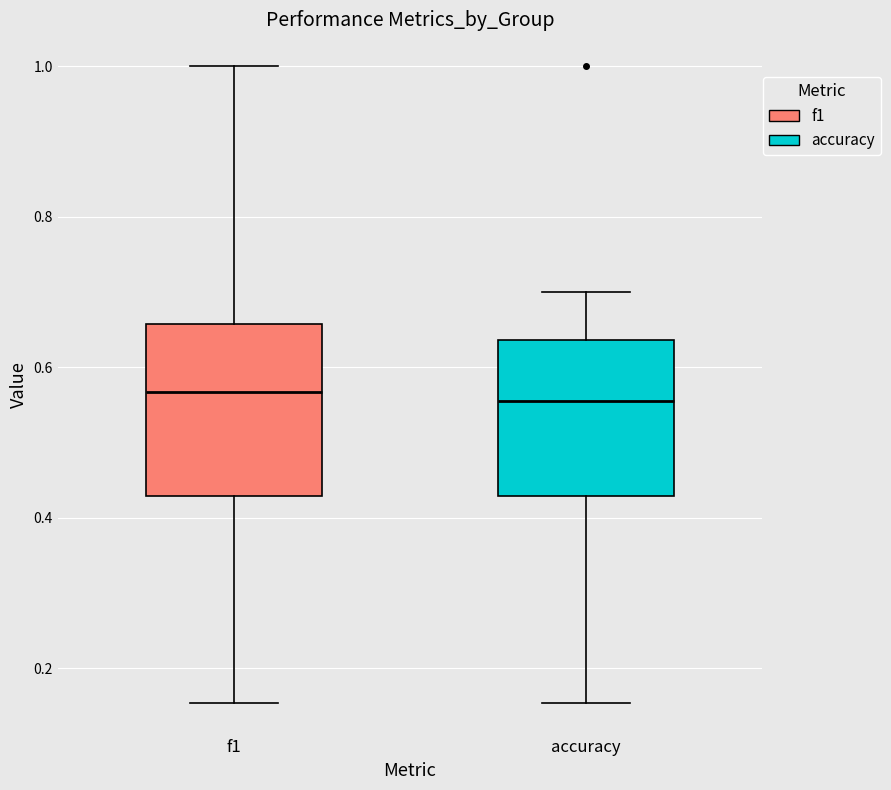

Reading left to right, read every box against the y-axis: the position of its median line, the range the box covers, and the ends of its whiskers. The values are not printed on the chart, so give them approximately, as read against the axis.

f1: median 0.56, box 0.42 to 0.66, whiskers 0.16 to 1.00
accuracy: median 0.56, box 0.42 to 0.64, whiskers 0.16 to 0.70